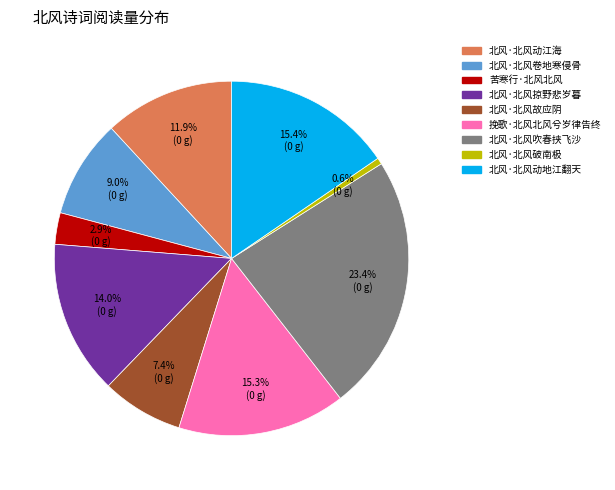

What is the ratio of the value at 北风·北风吹春挟飞沙 to the value at 挽歌·北风北风兮岁律告终?

1.5